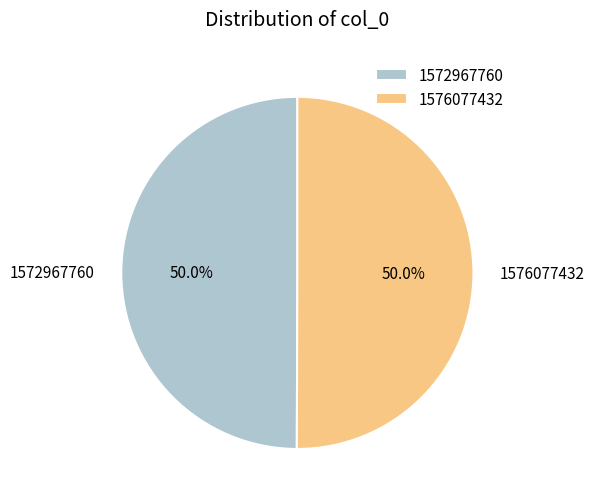

What is the ratio of the value at 1572967760 to the value at 1576077432?

1.0